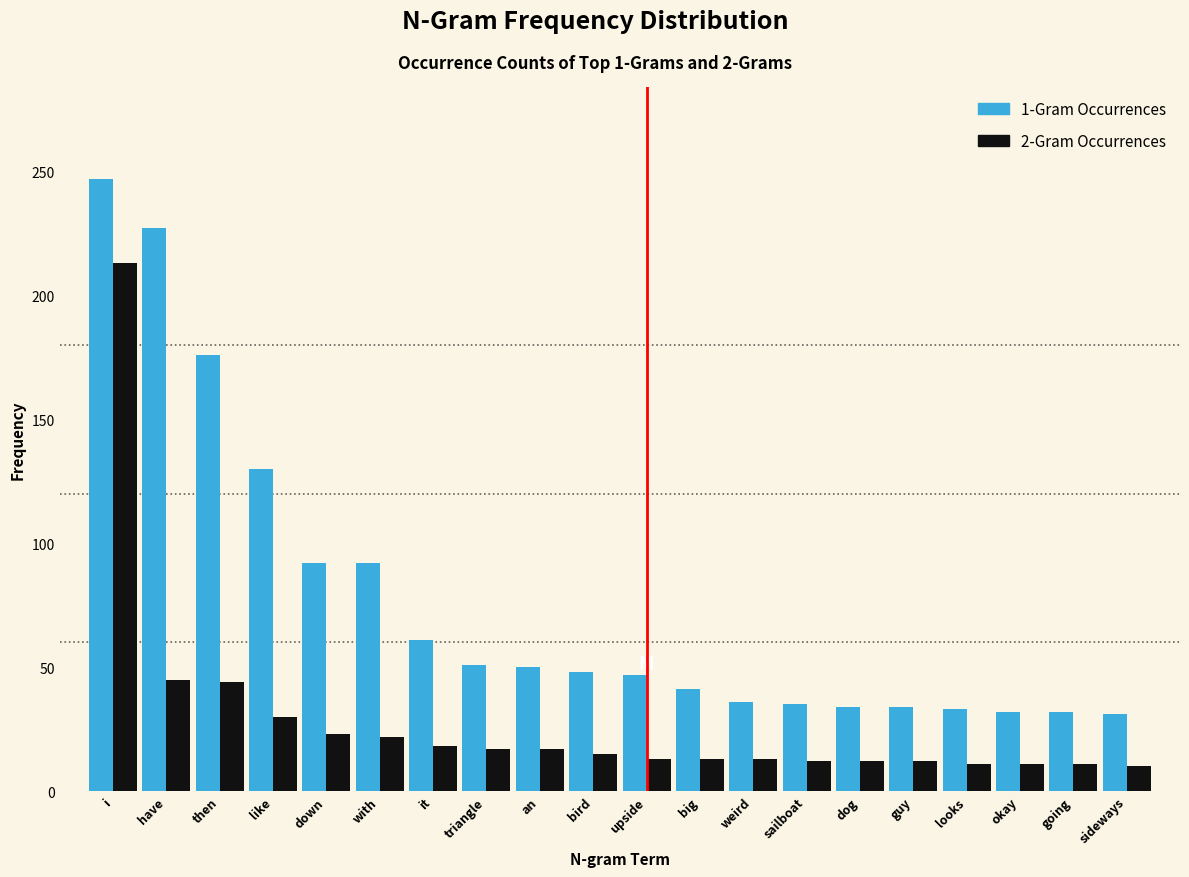

What is the difference between the highest and lowest values at big?

28